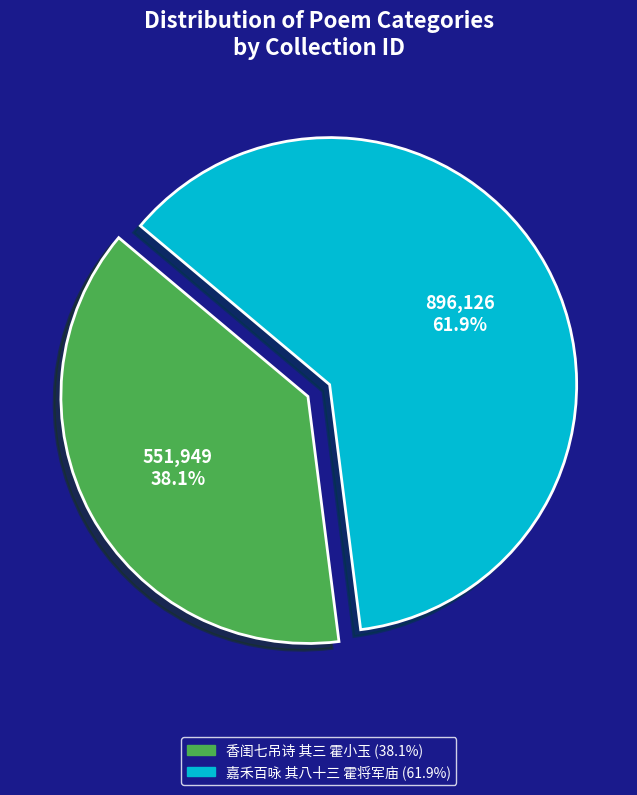

To the nearest percent, what percentage of the pie is 嘉禾百咏 其八十三 霍将军庙?

62%